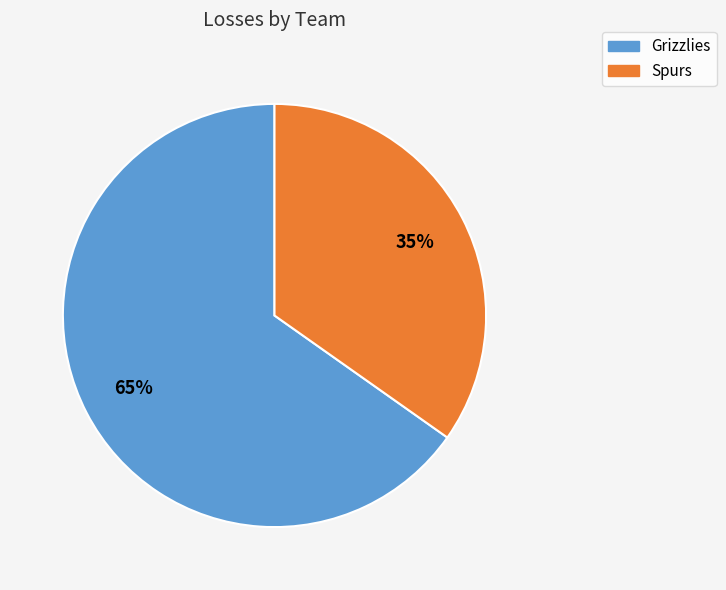

What is the smallest slice in the pie chart?

Spurs